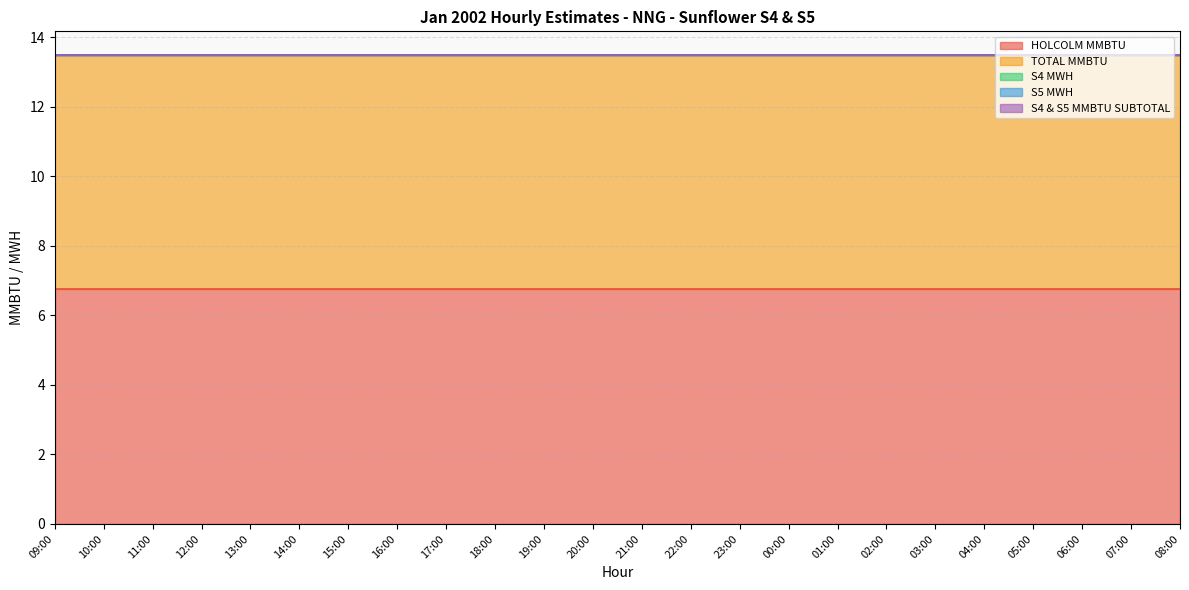

What are all the series names shown in the legend?

HOLCOLM MMBTU, TOTAL MMBTU, S4 MWH, S5 MWH, S4 & S5 MMBTU SUBTOTAL